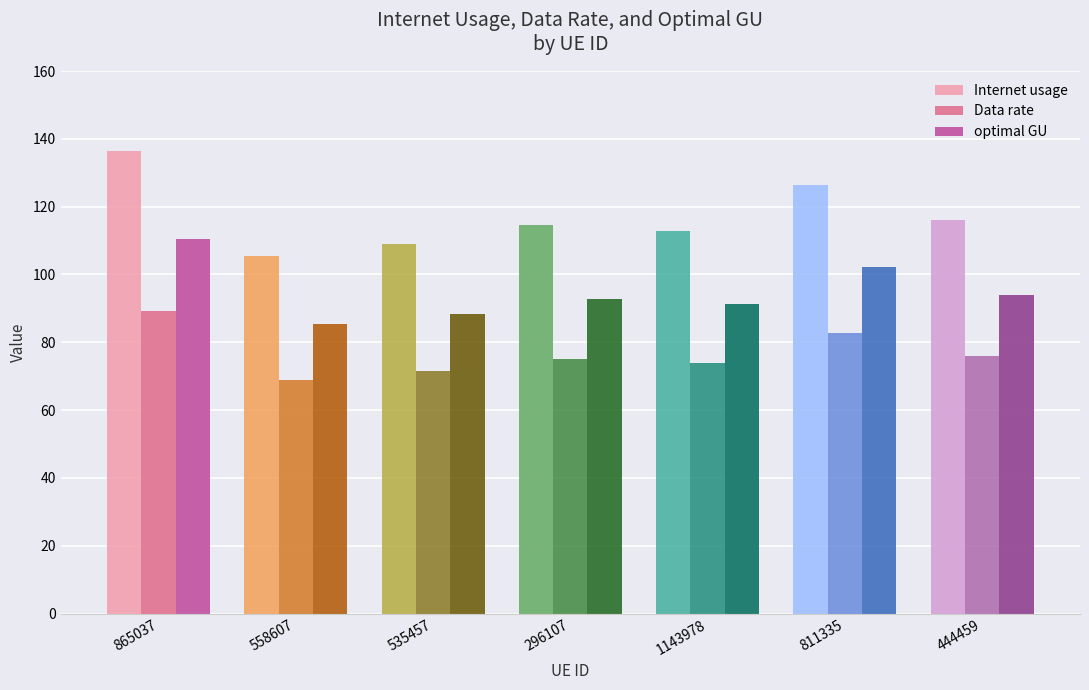

Which category has the lowest value across all series?

558607